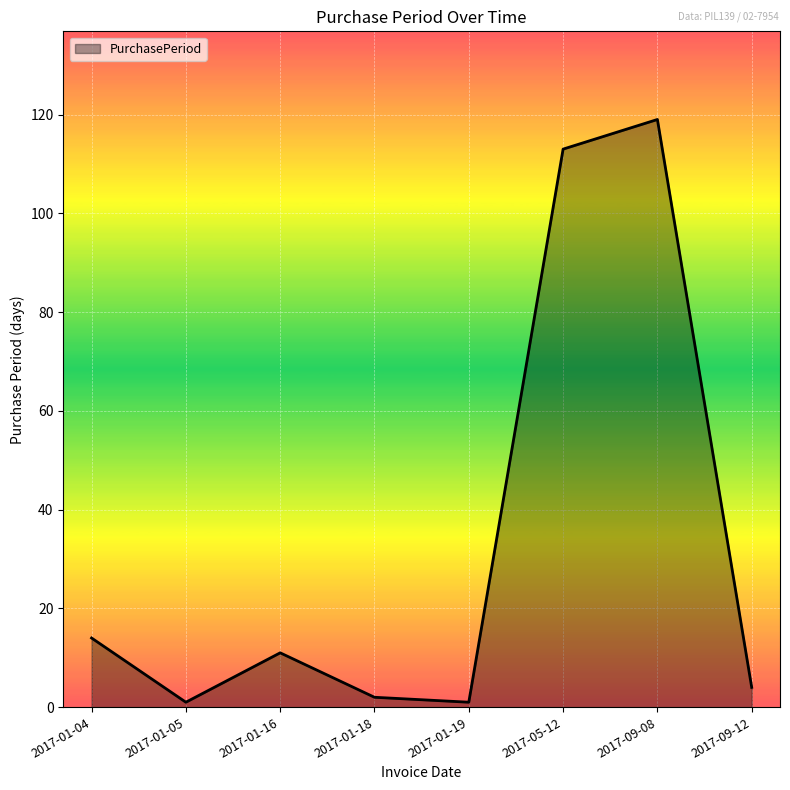

What is the difference between the maximum and minimum values?

118